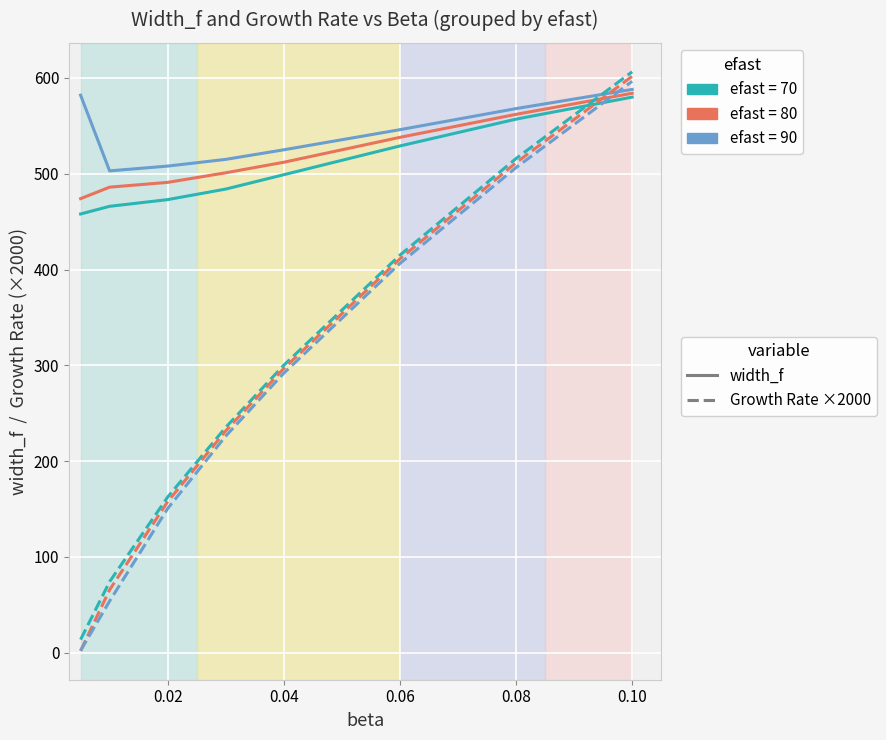

What is the greatest value displayed?

606.4